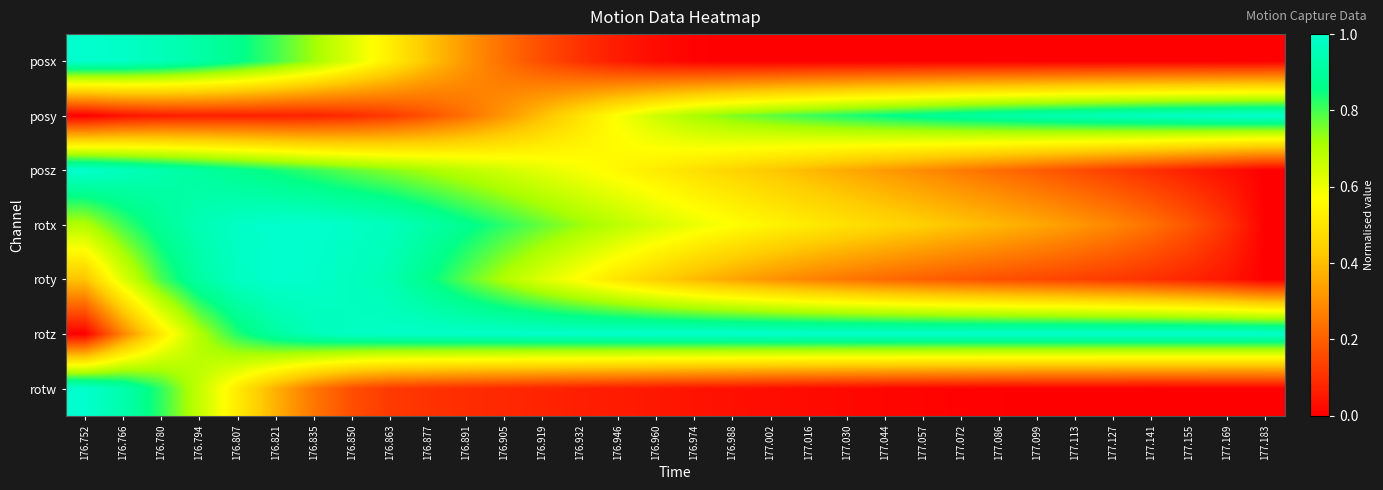

What is the total value across all series at 177.002?

3.1